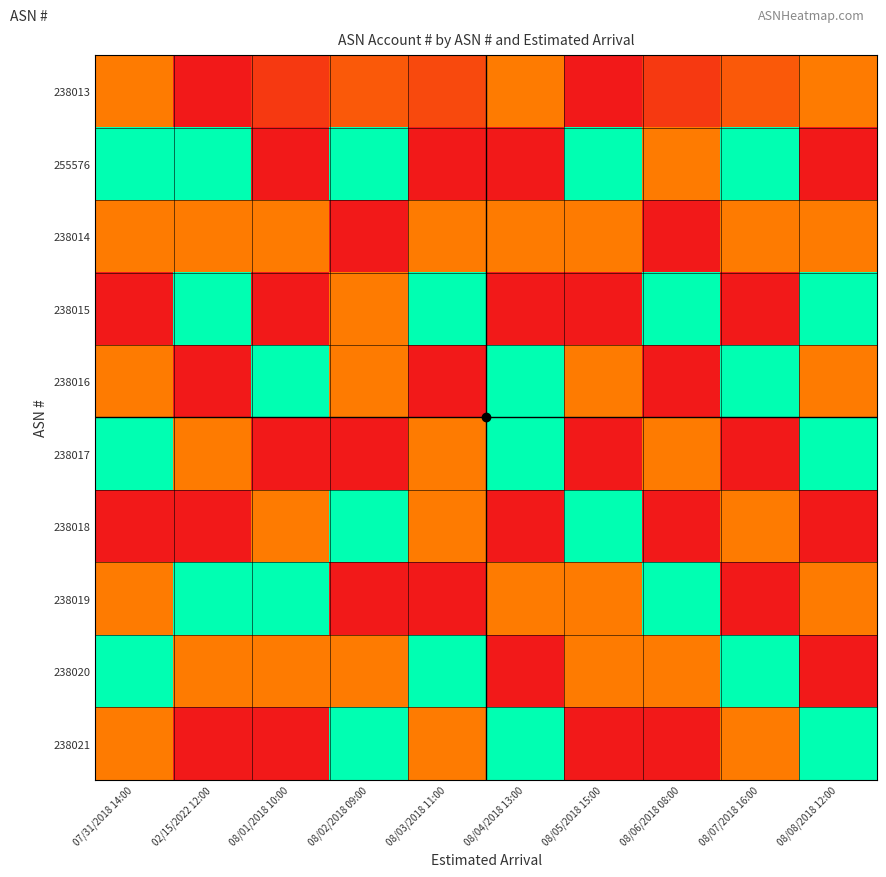

Reading left to right, what are all the values shown in this chart?

238013: 07/31/2018 14:00=0.3	02/15/2022 12:00=0.0	08/01/2018 10:00=0.1	08/02/2018 09:00=0.2	08/03/2018 11:00=0.2	08/04/2018 13:00=0.3	08/05/2018 15:00=0.0	08/06/2018 08:00=0.1	08/07/2018 16:00=0.2	08/08/2018 12:00=0.3
255576: 07/31/2018 14:00=1.0	02/15/2022 12:00=1.0	08/01/2018 10:00=0.0	08/02/2018 09:00=1.0	08/03/2018 11:00=0.0	08/04/2018 13:00=0.0	08/05/2018 15:00=1.0	08/06/2018 08:00=0.3	08/07/2018 16:00=1.0	08/08/2018 12:00=0.0
238014: 07/31/2018 14:00=0.3	02/15/2022 12:00=0.3	08/01/2018 10:00=0.3	08/02/2018 09:00=0.0	08/03/2018 11:00=0.3	08/04/2018 13:00=0.3	08/05/2018 15:00=0.3	08/06/2018 08:00=0.0	08/07/2018 16:00=0.3	08/08/2018 12:00=0.3
238015: 07/31/2018 14:00=0.0	02/15/2022 12:00=1.0	08/01/2018 10:00=0.0	08/02/2018 09:00=0.3	08/03/2018 11:00=1.0	08/04/2018 13:00=0.0	08/05/2018 15:00=0.0	08/06/2018 08:00=1.0	08/07/2018 16:00=0.0	08/08/2018 12:00=1.0
238016: 07/31/2018 14:00=0.3	02/15/2022 12:00=0.0	08/01/2018 10:00=1.0	08/02/2018 09:00=0.3	08/03/2018 11:00=0.0	08/04/2018 13:00=1.0	08/05/2018 15:00=0.3	08/06/2018 08:00=0.0	08/07/2018 16:00=1.0	08/08/2018 12:00=0.3
238017: 07/31/2018 14:00=1.0	02/15/2022 12:00=0.3	08/01/2018 10:00=0.0	08/02/2018 09:00=0.0	08/03/2018 11:00=0.3	08/04/2018 13:00=1.0	08/05/2018 15:00=0.0	08/06/2018 08:00=0.3	08/07/2018 16:00=0.0	08/08/2018 12:00=1.0
238018: 07/31/2018 14:00=0.0	02/15/2022 12:00=0.0	08/01/2018 10:00=0.3	08/02/2018 09:00=1.0	08/03/2018 11:00=0.3	08/04/2018 13:00=0.0	08/05/2018 15:00=1.0	08/06/2018 08:00=0.0	08/07/2018 16:00=0.3	08/08/2018 12:00=0.0
238019: 07/31/2018 14:00=0.3	02/15/2022 12:00=1.0	08/01/2018 10:00=1.0	08/02/2018 09:00=0.0	08/03/2018 11:00=0.0	08/04/2018 13:00=0.3	08/05/2018 15:00=0.3	08/06/2018 08:00=1.0	08/07/2018 16:00=0.0	08/08/2018 12:00=0.3
238020: 07/31/2018 14:00=1.0	02/15/2022 12:00=0.3	08/01/2018 10:00=0.3	08/02/2018 09:00=0.3	08/03/2018 11:00=1.0	08/04/2018 13:00=0.0	08/05/2018 15:00=0.3	08/06/2018 08:00=0.3	08/07/2018 16:00=1.0	08/08/2018 12:00=0.0
238021: 07/31/2018 14:00=0.3	02/15/2022 12:00=0.0	08/01/2018 10:00=0.0	08/02/2018 09:00=1.0	08/03/2018 11:00=0.3	08/04/2018 13:00=1.0	08/05/2018 15:00=0.0	08/06/2018 08:00=0.0	08/07/2018 16:00=0.3	08/08/2018 12:00=1.0